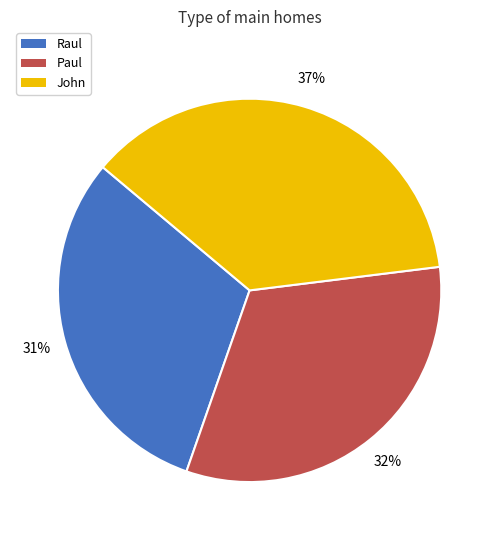

What percentage is the John slice, to the nearest percent?

37%